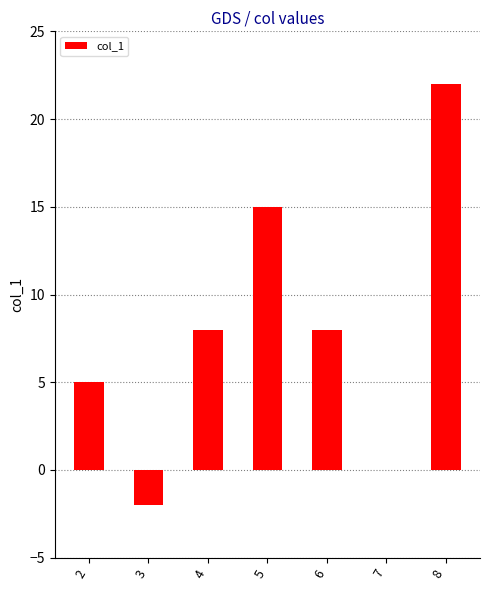

The chart shows a value of 7 at 2. True or false?

False